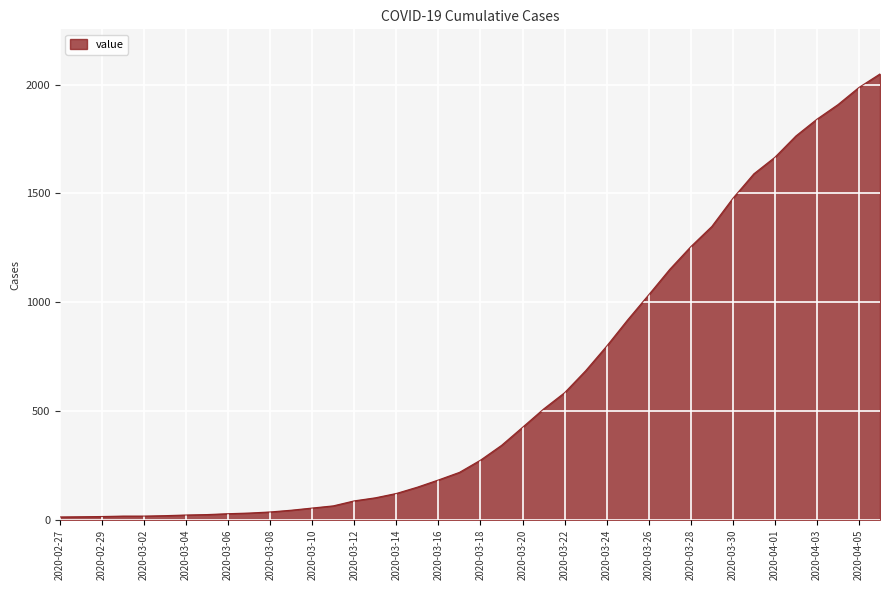

How many distinct data groups are displayed?

1